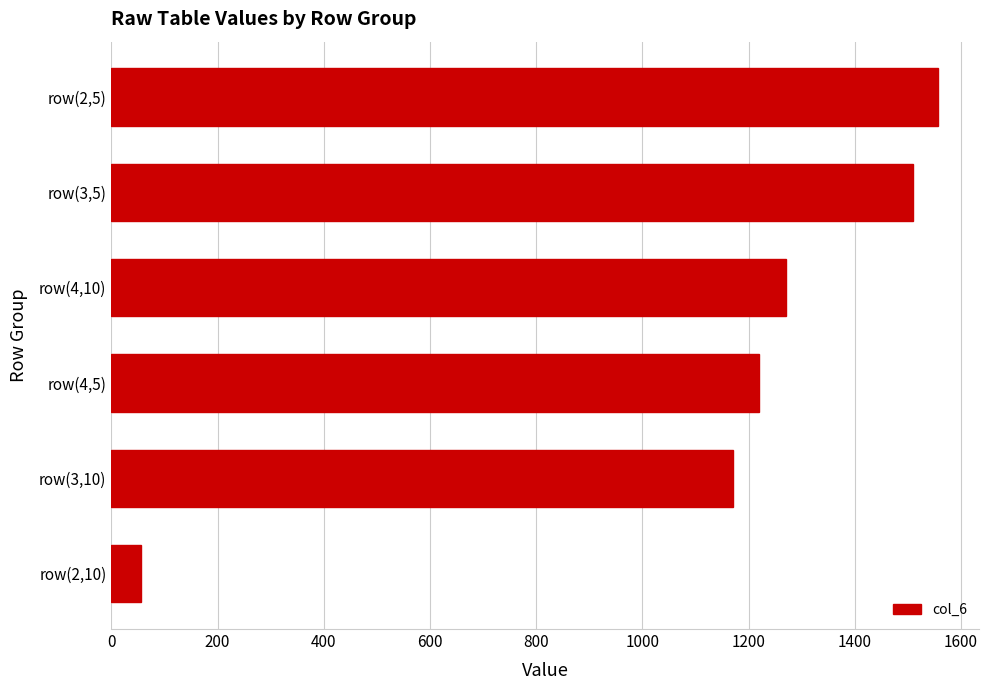

Reading bottom to top, list all the values displayed in this chart.

55.0	1170.3	1219.1	1270.3	1508.7	1556.9